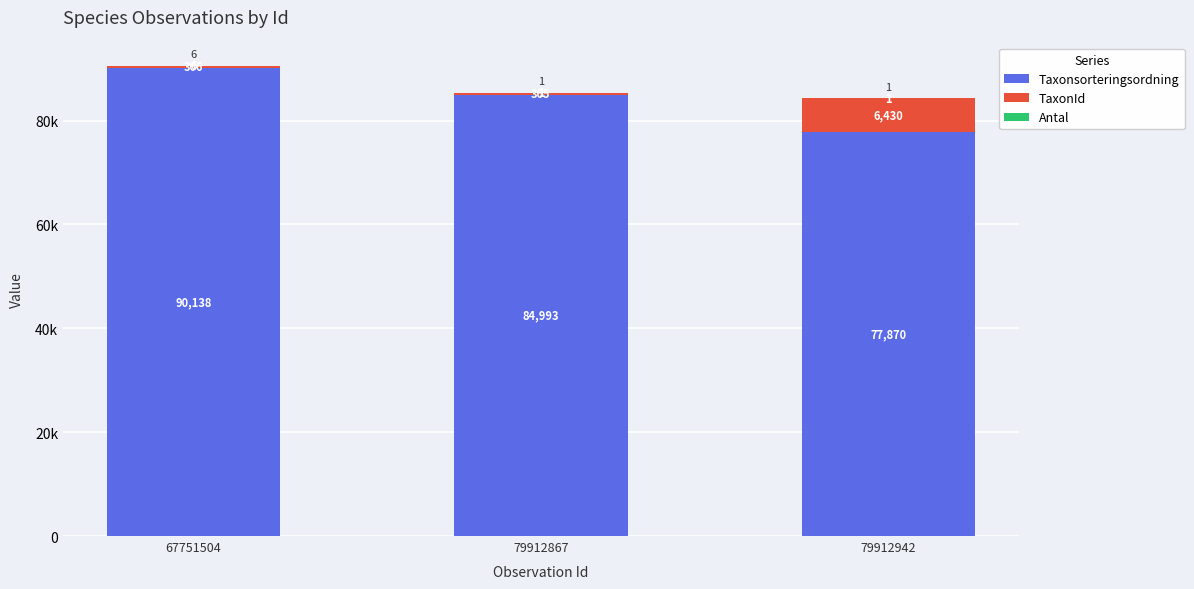

Where is Antal nearest to the value 3?

79912867